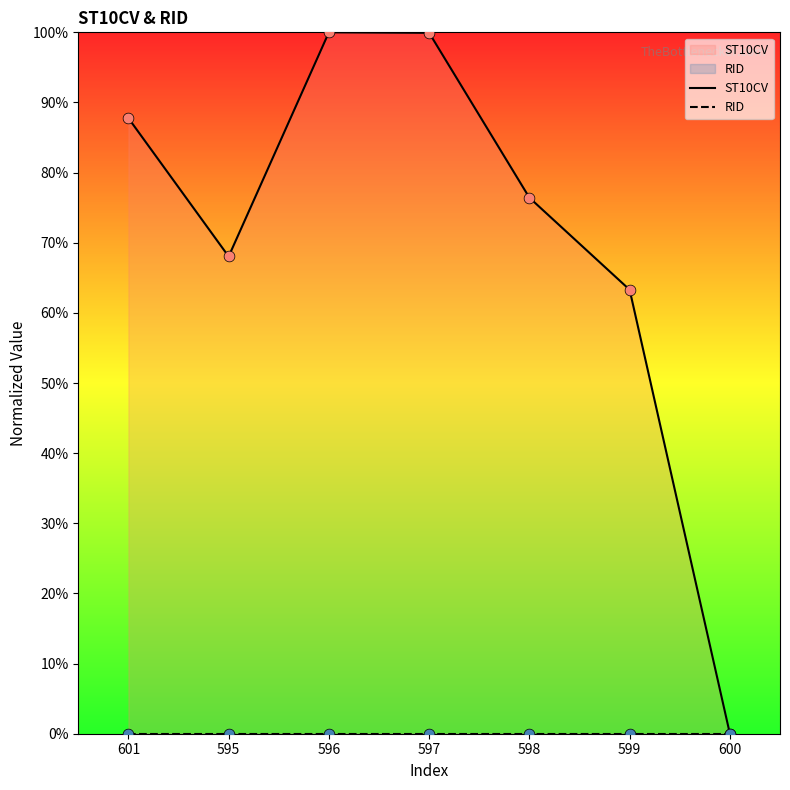

What are all the series names shown in the legend?

ST10CV, RID